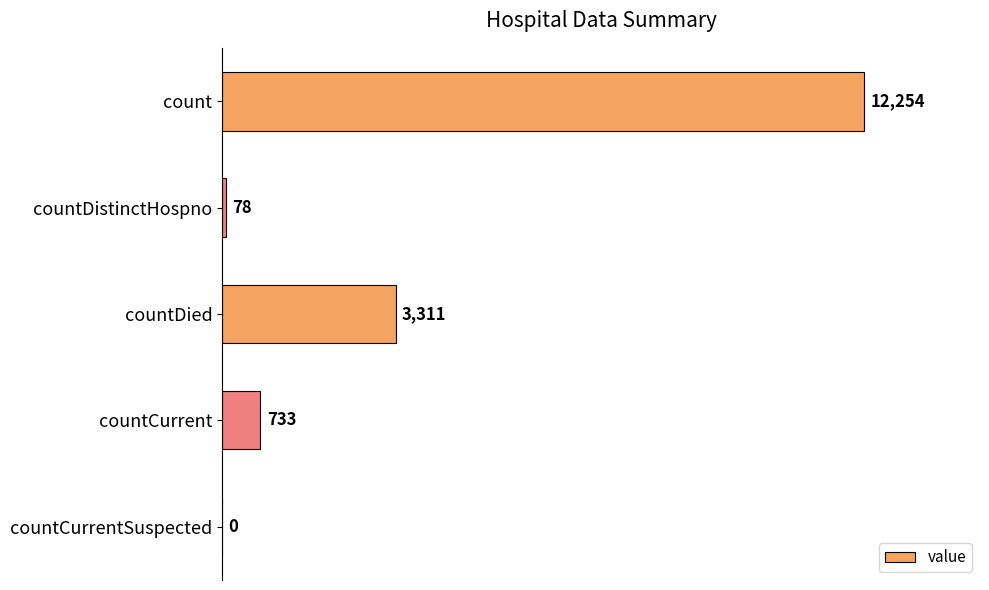

Between countCurrentSuspected and count, which is larger?

count